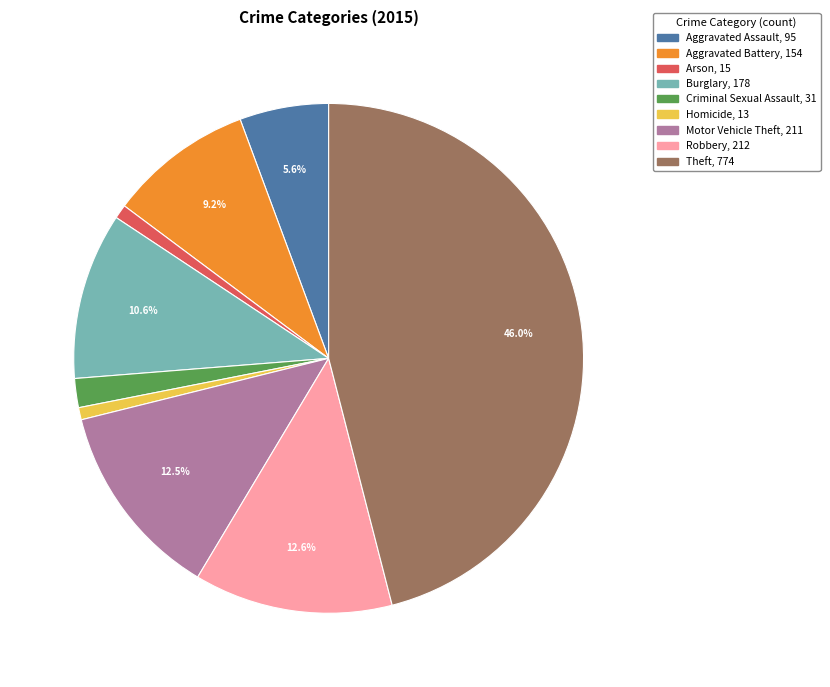

Count the number of slices in the pie.

9